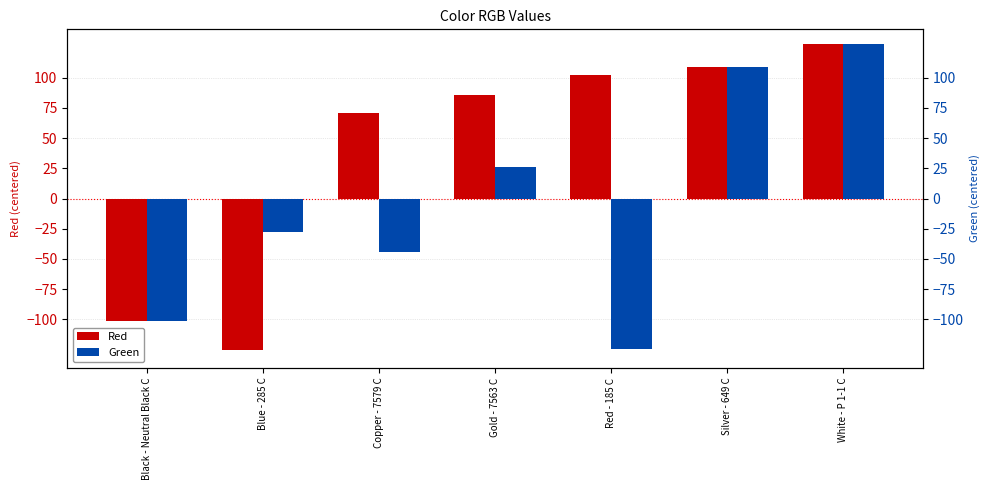

Between Copper - 7579 C and Silver - 649 C, which is larger?

Silver - 649 C